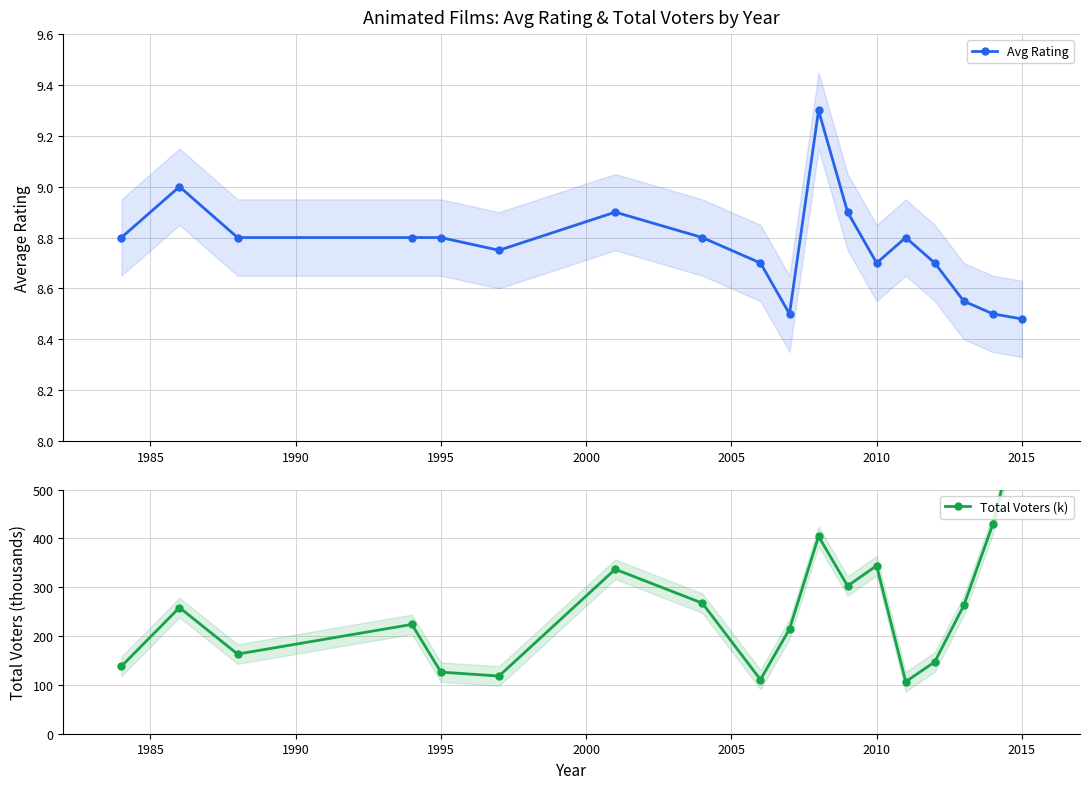

What is the highest value of the Avg Rating series?

9.3